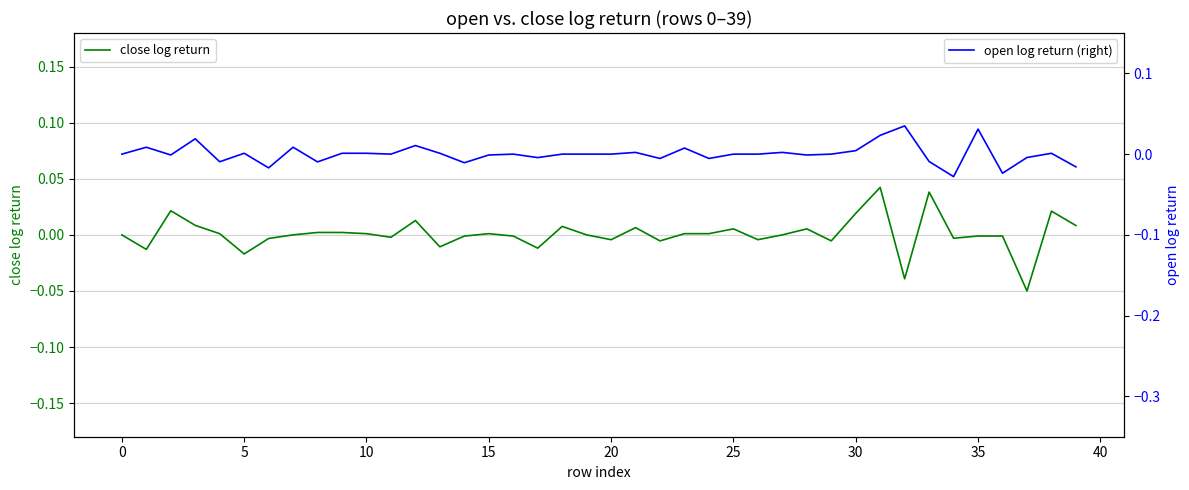

What is the minimum value for close log return?

-0.1